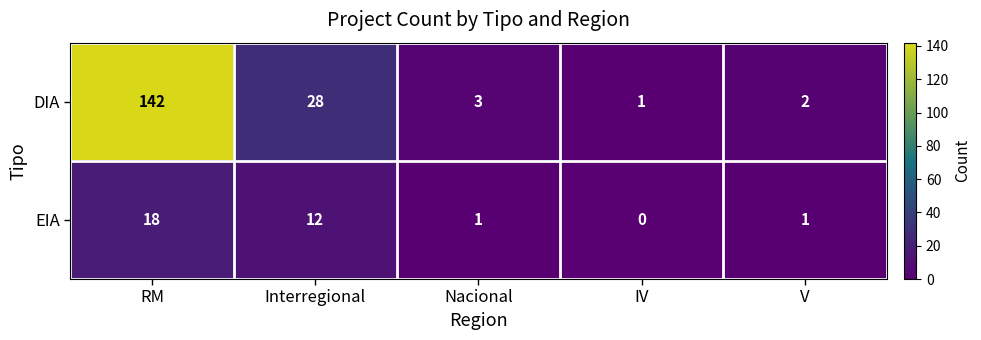

How many distinct data groups are displayed?

2